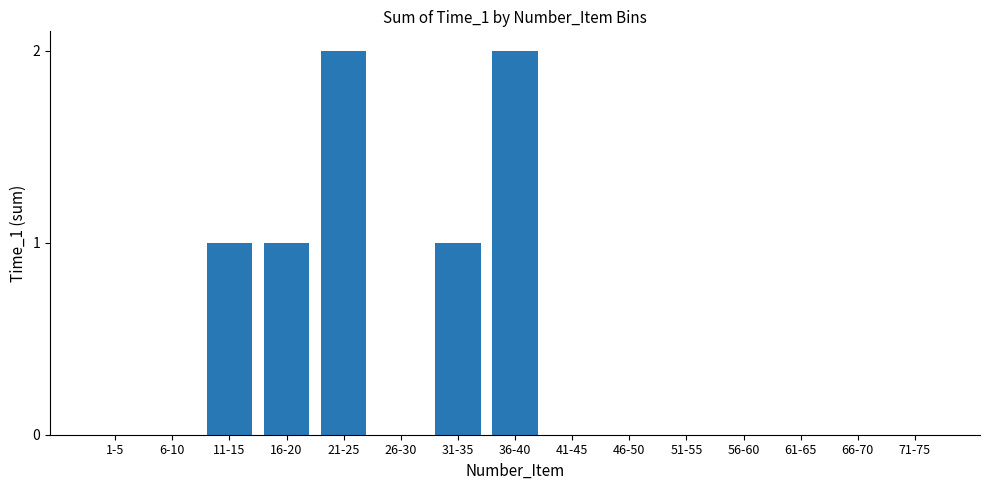

The chart shows a value of -1 at 51-55. True or false?

False